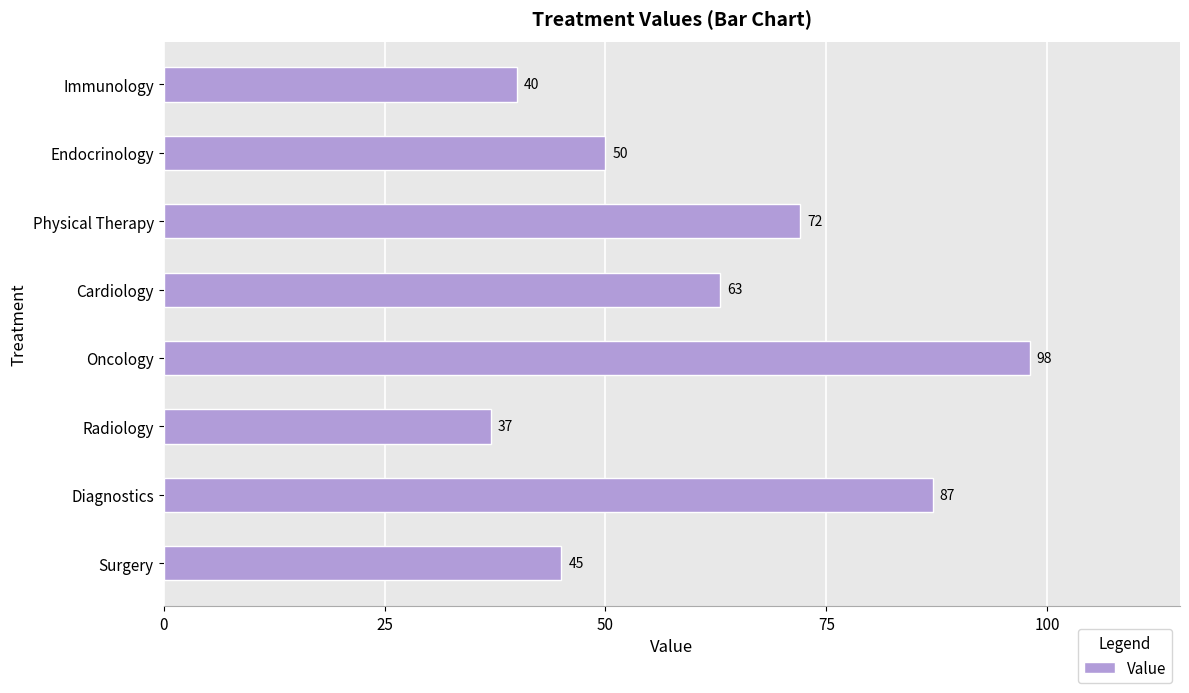

What value does the data have at Radiology?

37